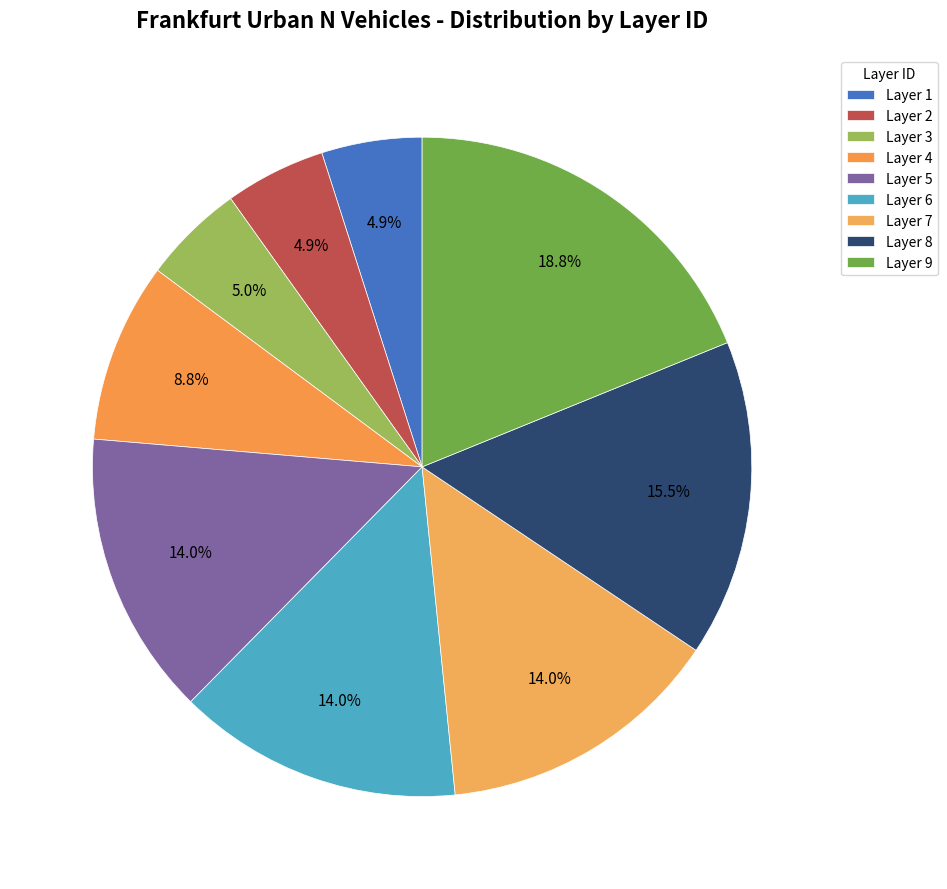

How many slices are in this pie chart?

9